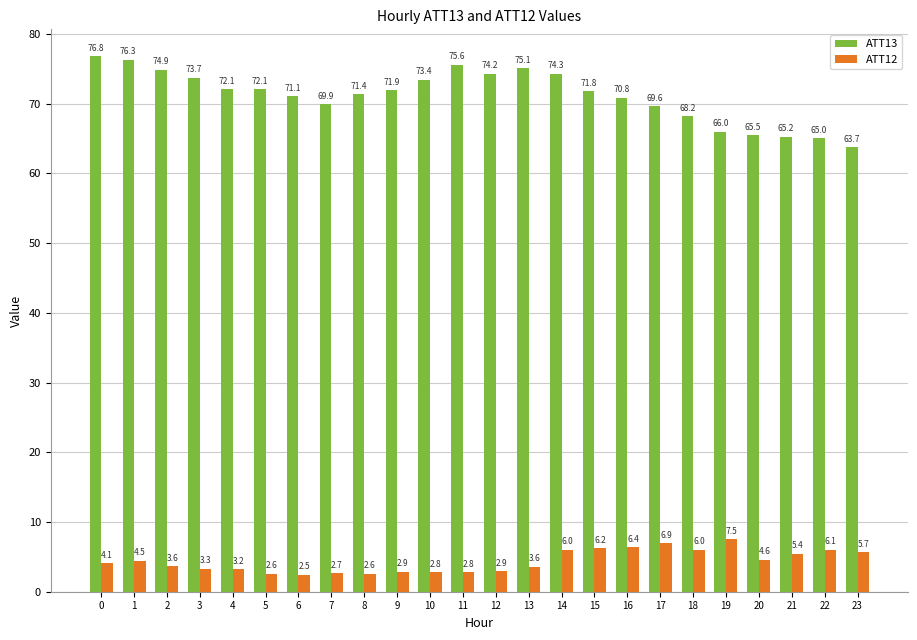

Does the chart contain any negative values?

No